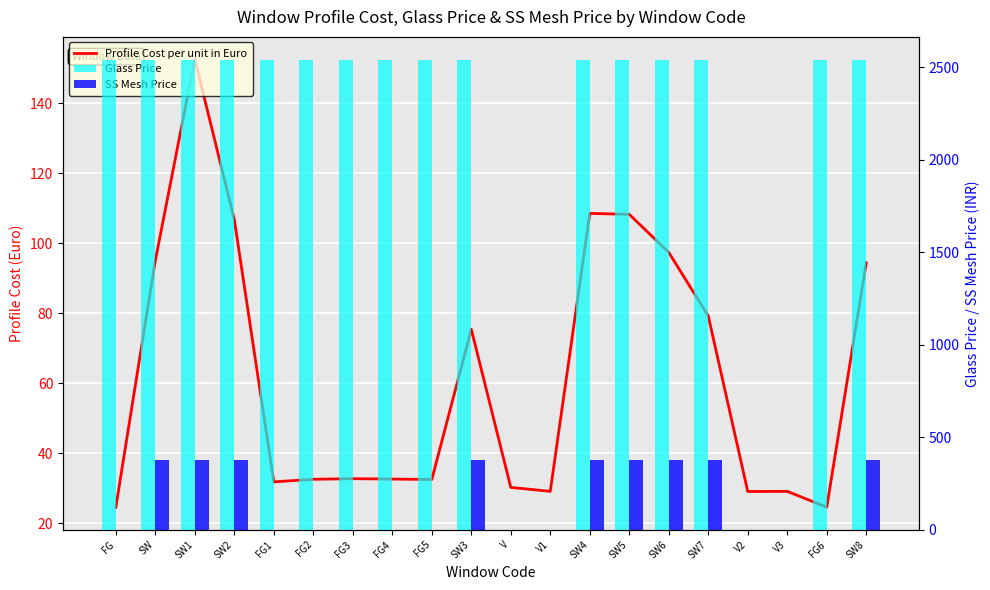

List the series in order of their peak value, highest first.

Glass Price, SS Mesh Price, Profile Cost per unit in Euro